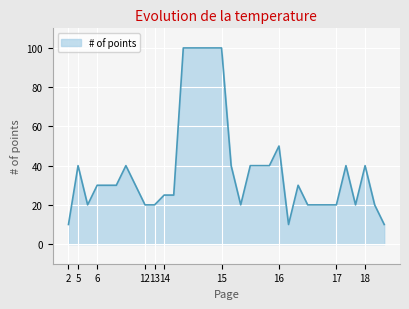

What is the minimum value shown in the chart?

10